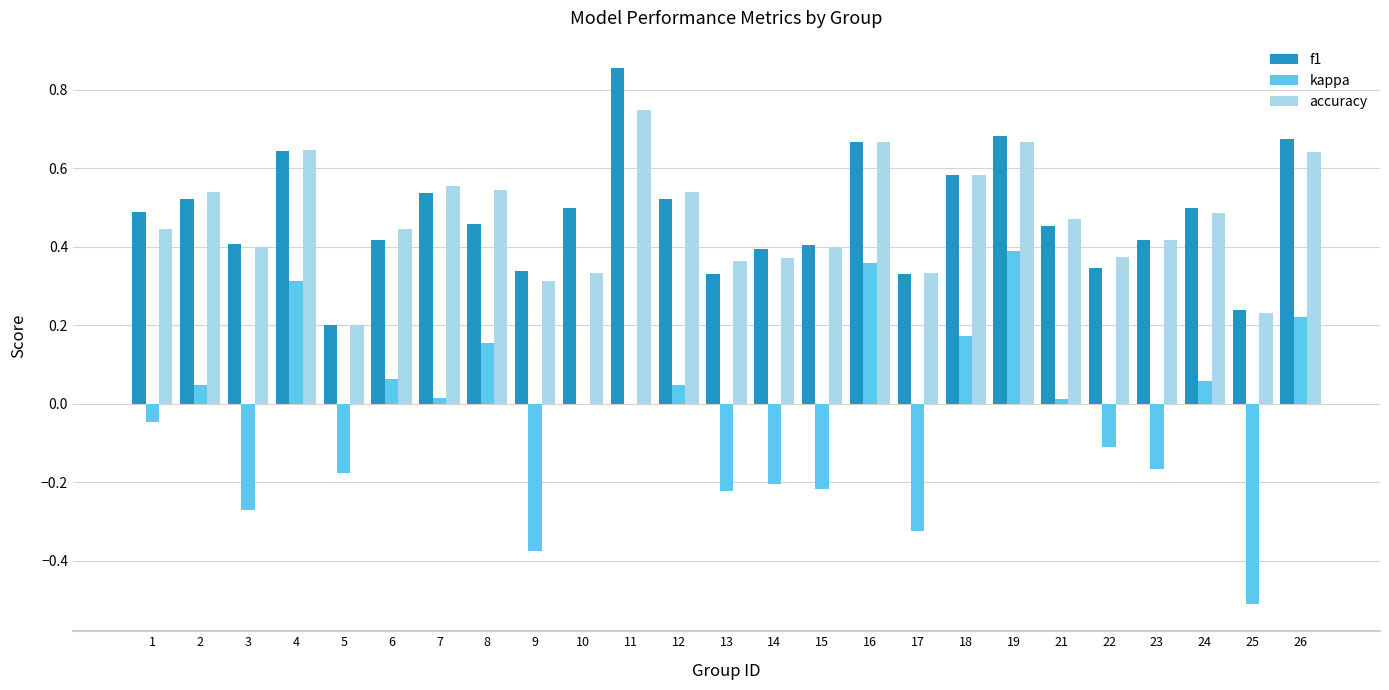

What is the total value across all series at 19?

1.7